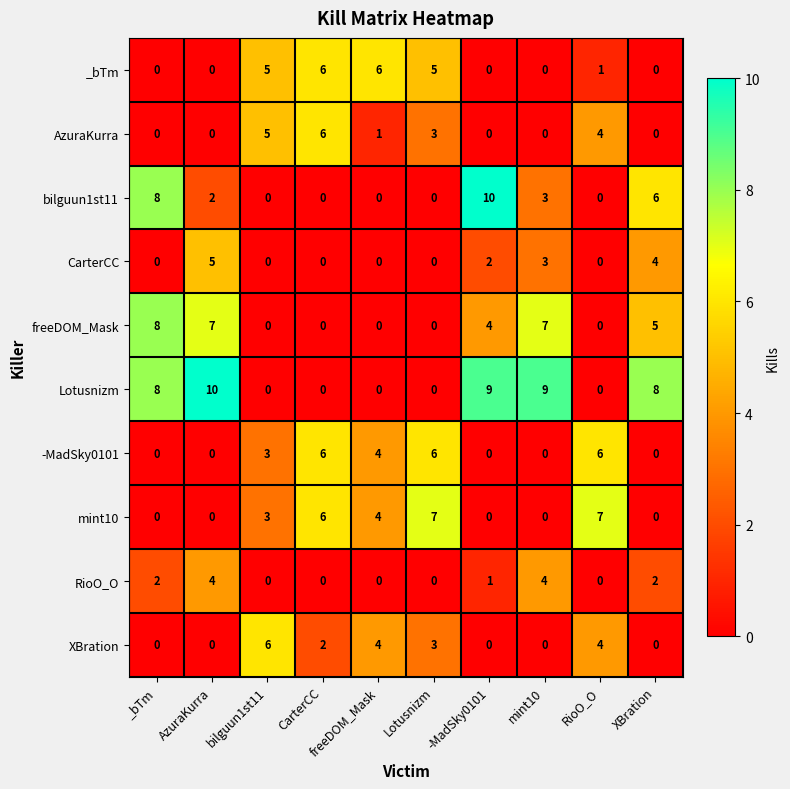

At which category is the sum across all series the highest?

AzuraKurra